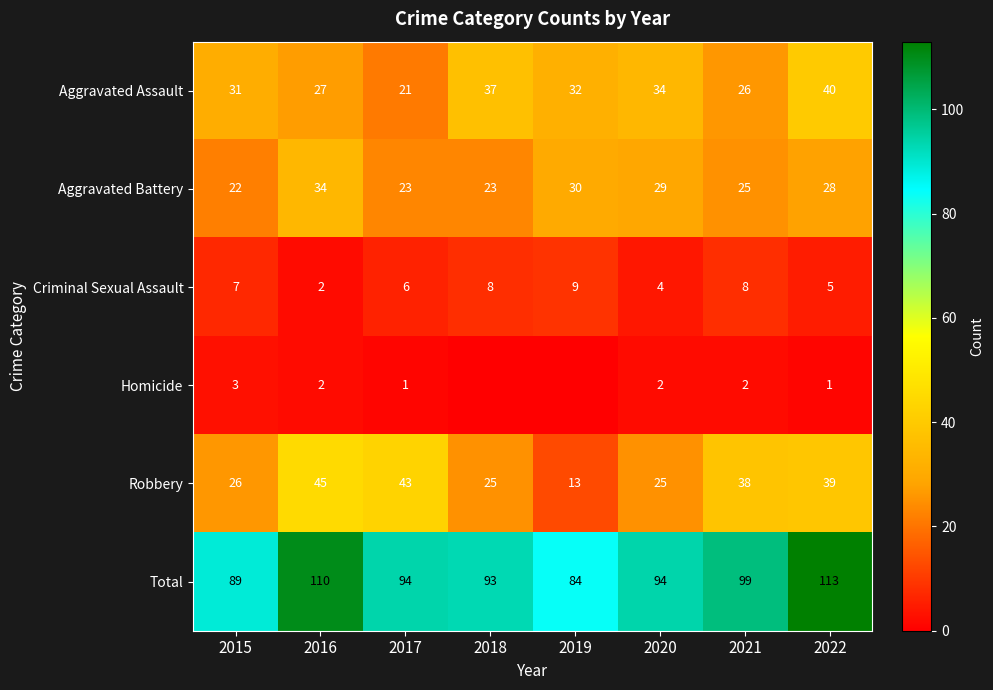

Rank the categories by Aggravated Assault value from highest to lowest.

2022, 2018, 2020, 2019, 2015, 2016, 2021, 2017